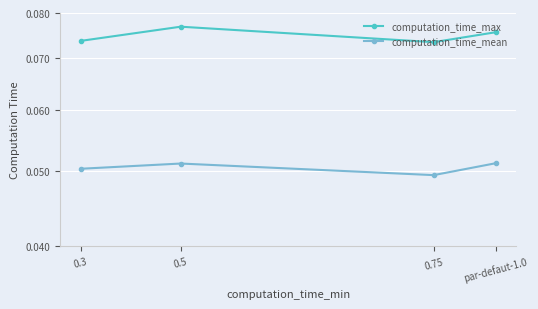

What are all the series names shown in the legend?

computation_time_max, computation_time_mean